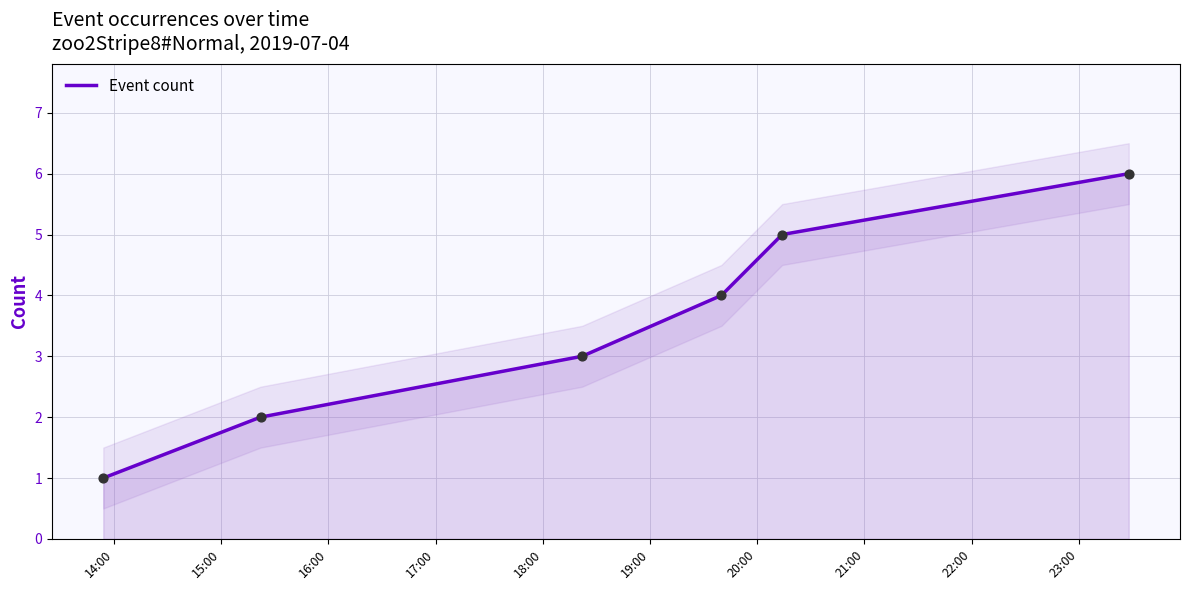

What is the maximum value for Event count?

6